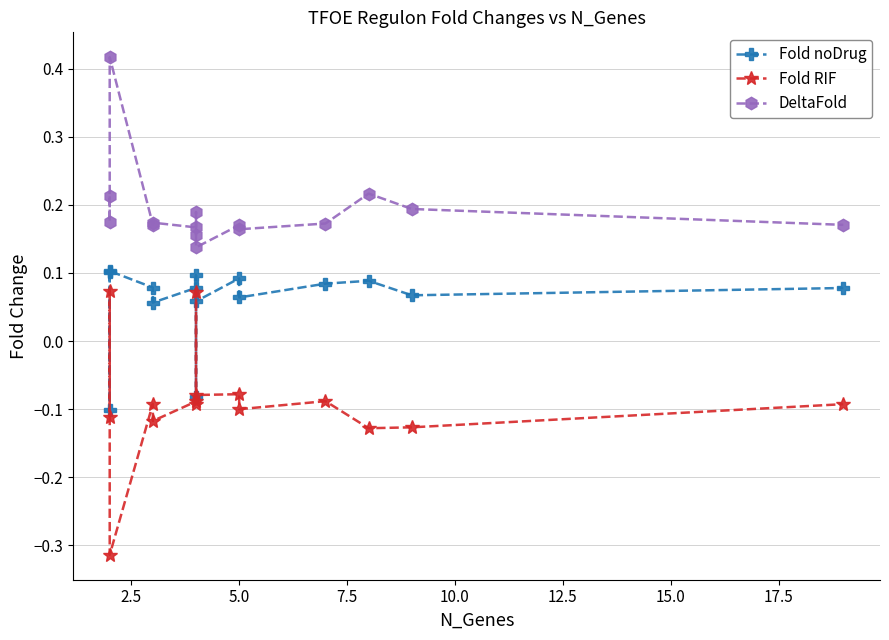

What is the sum of all Fold RIF values?

-1.4